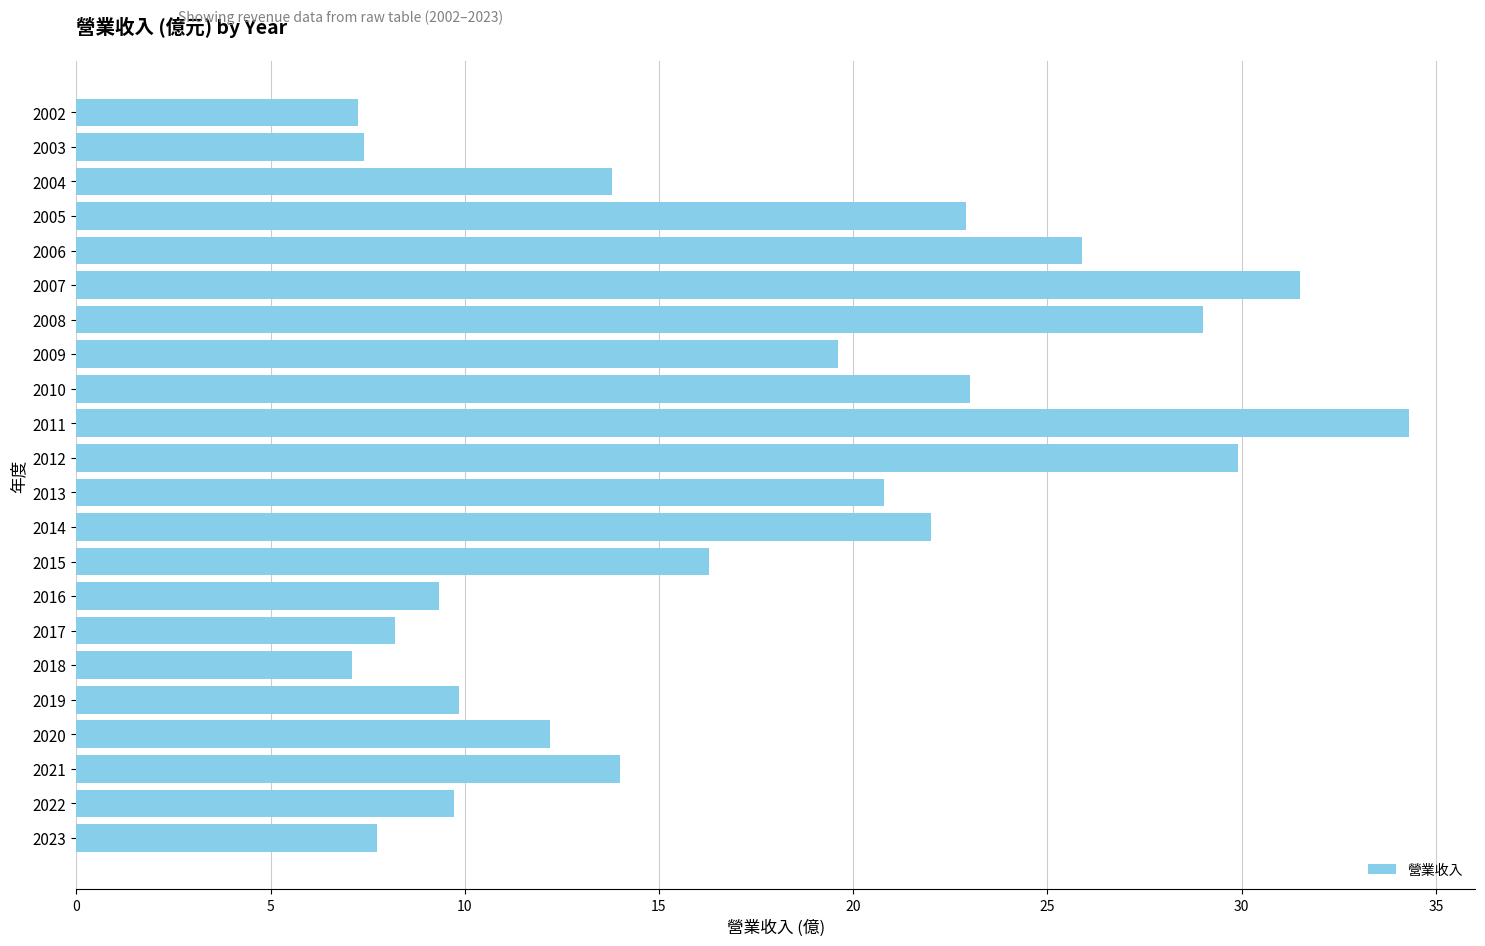

Is it true that the value at 2011 is 34.3?

True